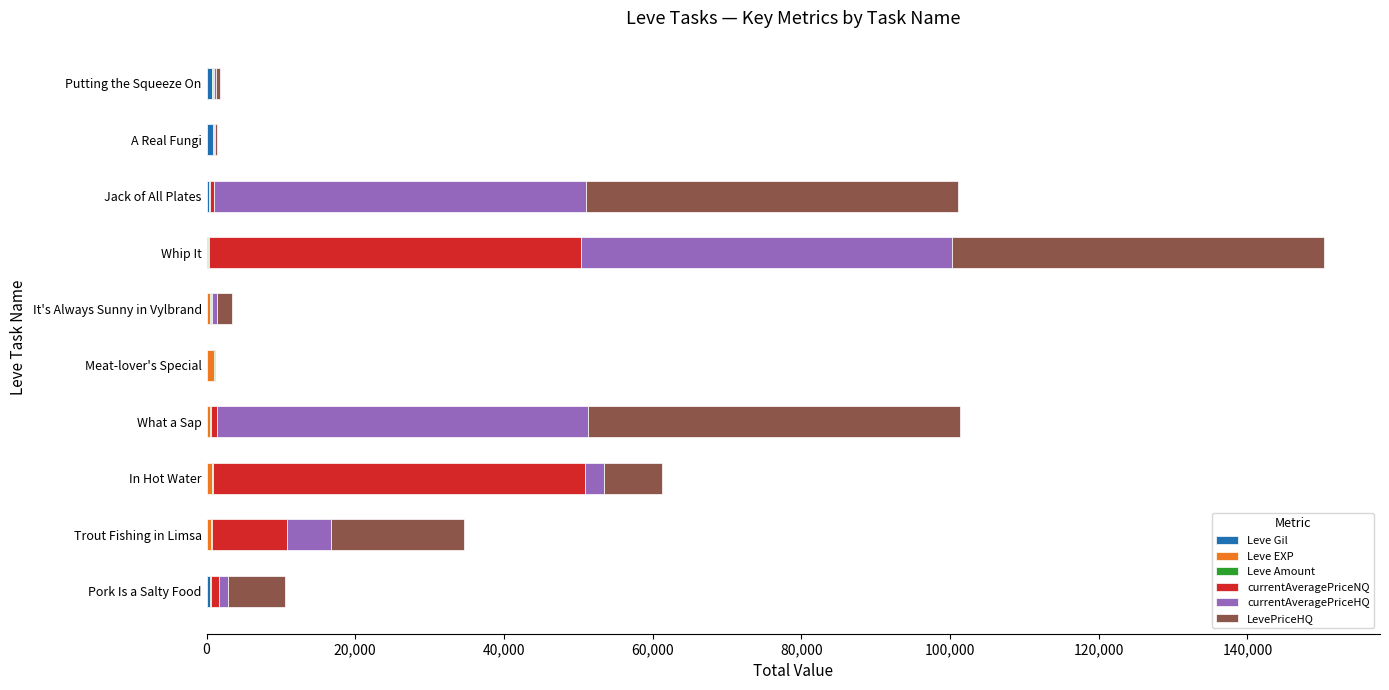

At which category is the sum across all series the highest?

Whip It